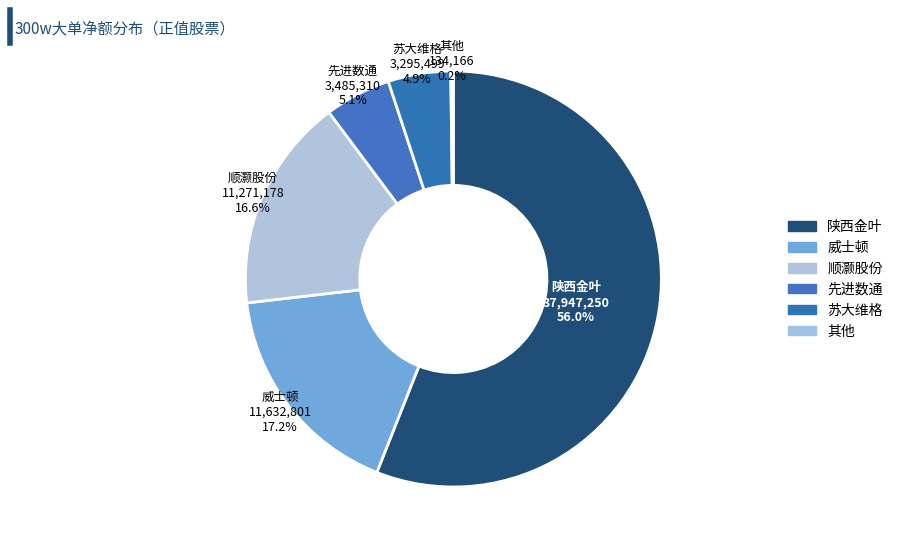

Which category accounts for the majority?

陕西金叶